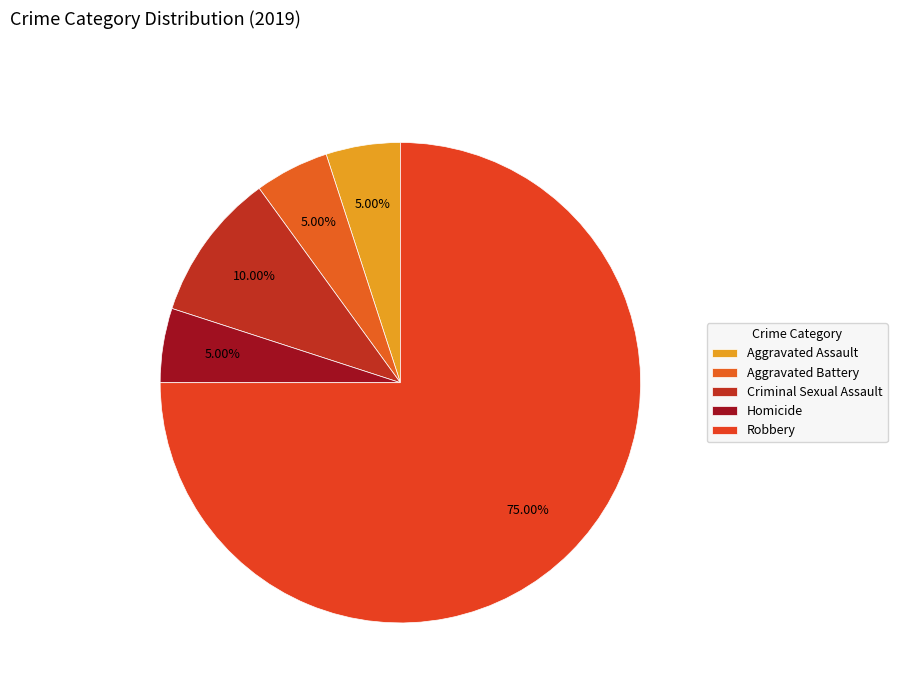

How many slices are in this pie chart?

5